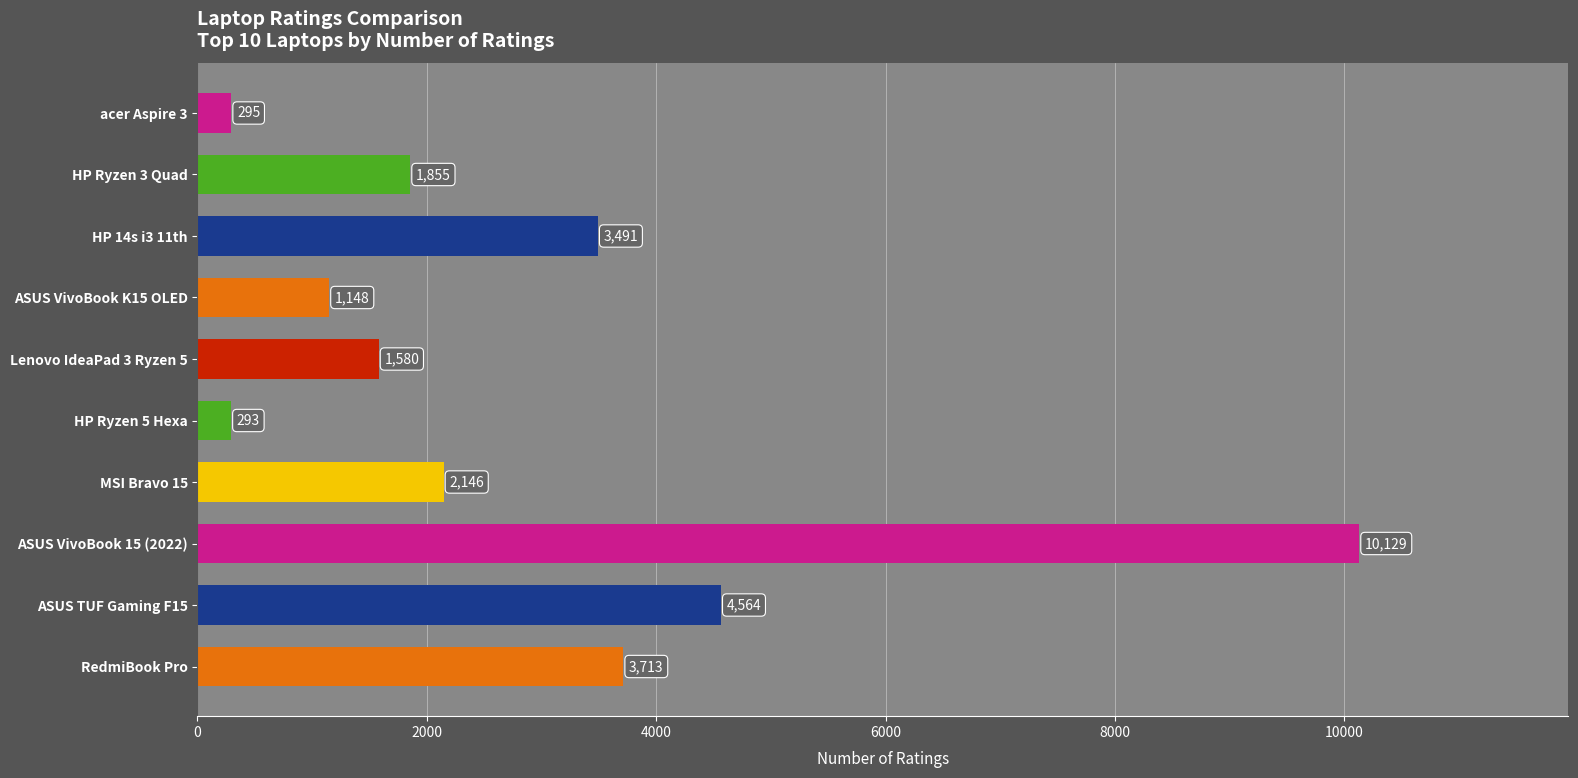

Rank the categories by value from lowest to highest.

HP Ryzen 5 Hexa, acer Aspire 3, ASUS VivoBook K15 OLED, Lenovo IdeaPad 3 Ryzen 5, HP Ryzen 3 Quad, MSI Bravo 15, HP 14s i3 11th, RedmiBook Pro, ASUS TUF Gaming F15, ASUS VivoBook 15 (2022)